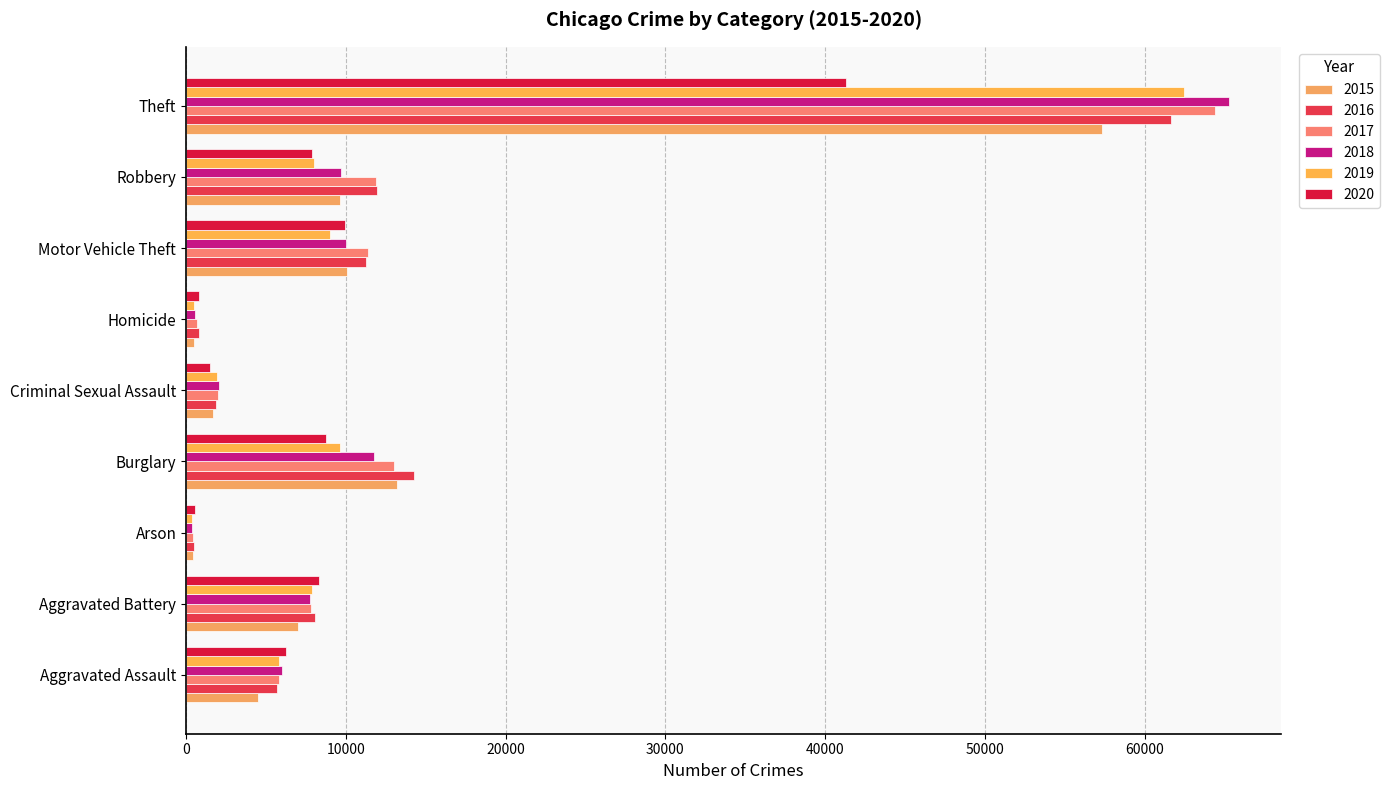

How many categories are shown in the chart?

9